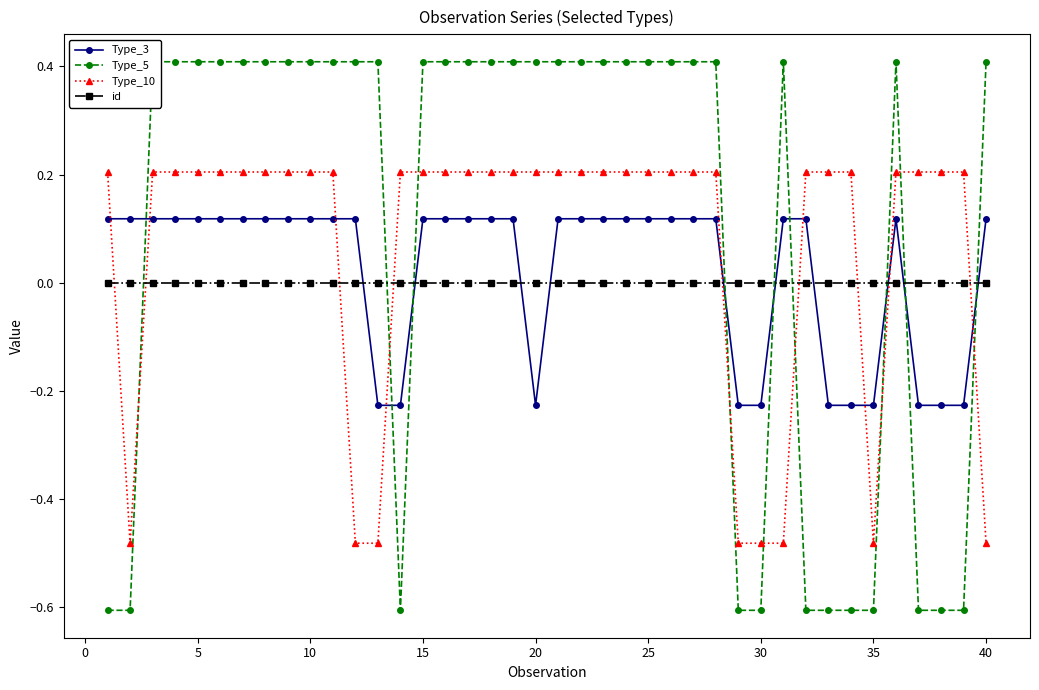

How many intersections are there between id and Type_10?

9